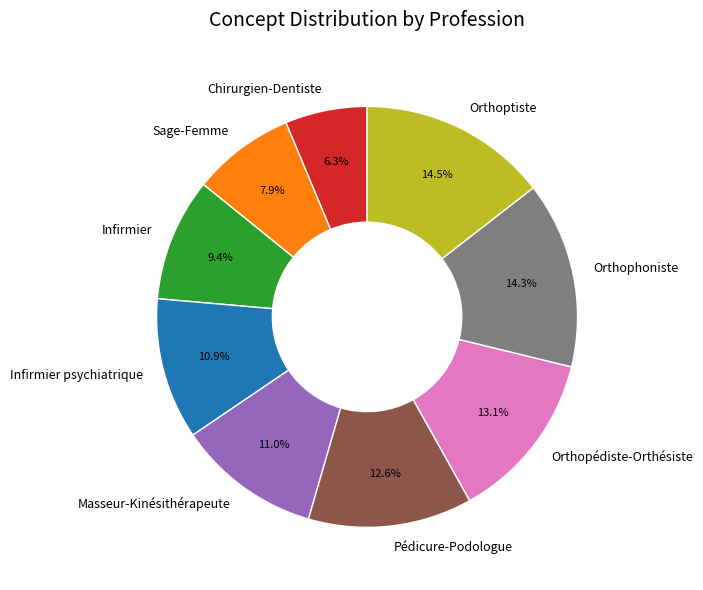

What percentage do Masseur-Kinésithérapeute and Chirurgien-Dentiste together represent?

17.3%